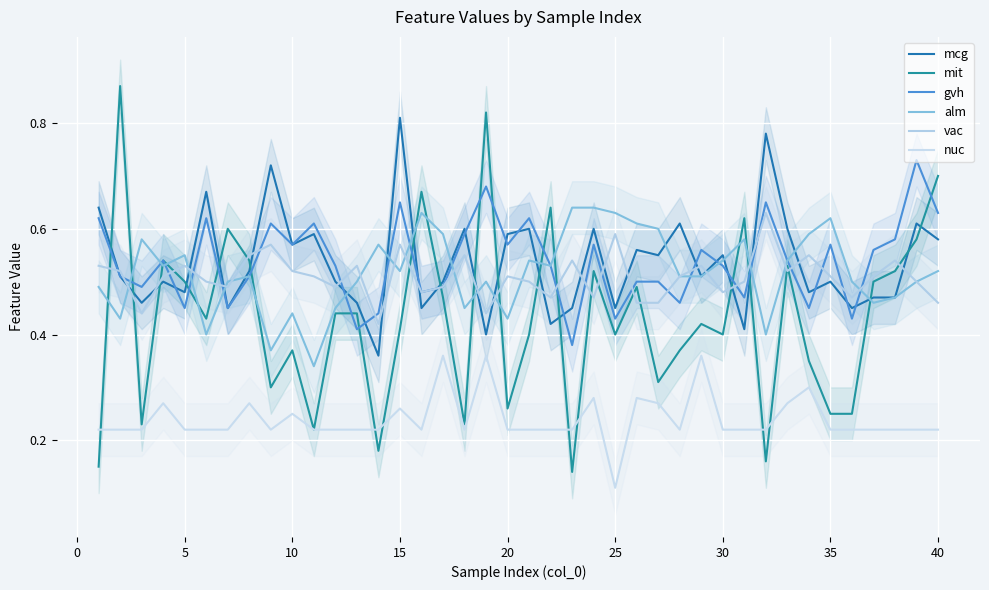

True or false: nuc and mcg cross at least once.

False